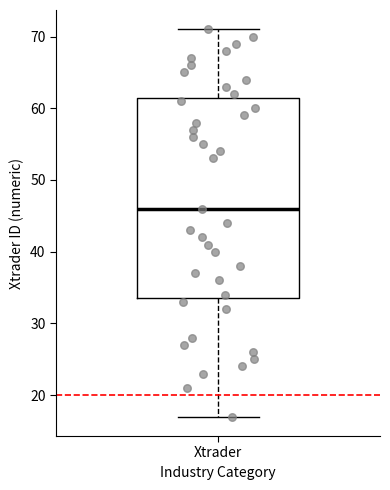

Where does the upper whisker of the box for Xtrader end on the y-axis? The values are not printed on the chart, so give them approximately, as read against the axis.

71